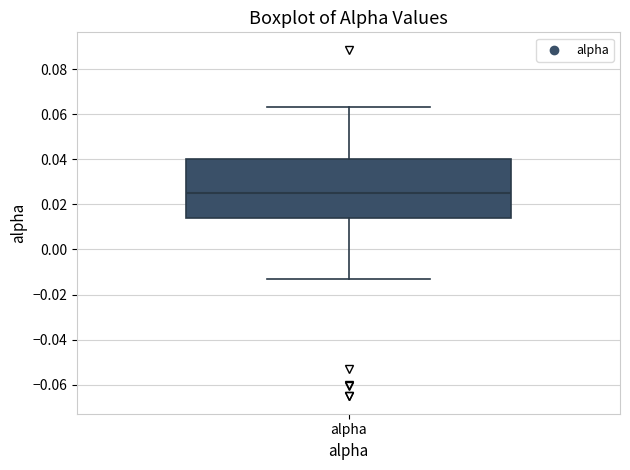

Transcribe this box plot: give where the median line is, the range the box spans, and where the two whiskers end, as read against the y-axis. The values are not printed on the chart, so give them approximately, as read against the axis.

median 0.026, box 0.014 to 0.040, whiskers -0.014 to 0.064